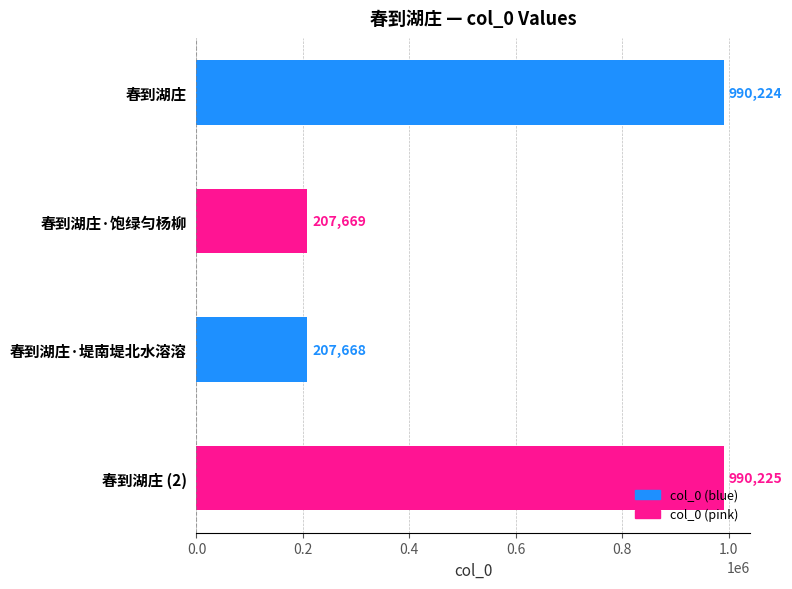

Which has a higher value, 春到湖庄 or 春到湖庄·堤南堤北水溶溶?

春到湖庄